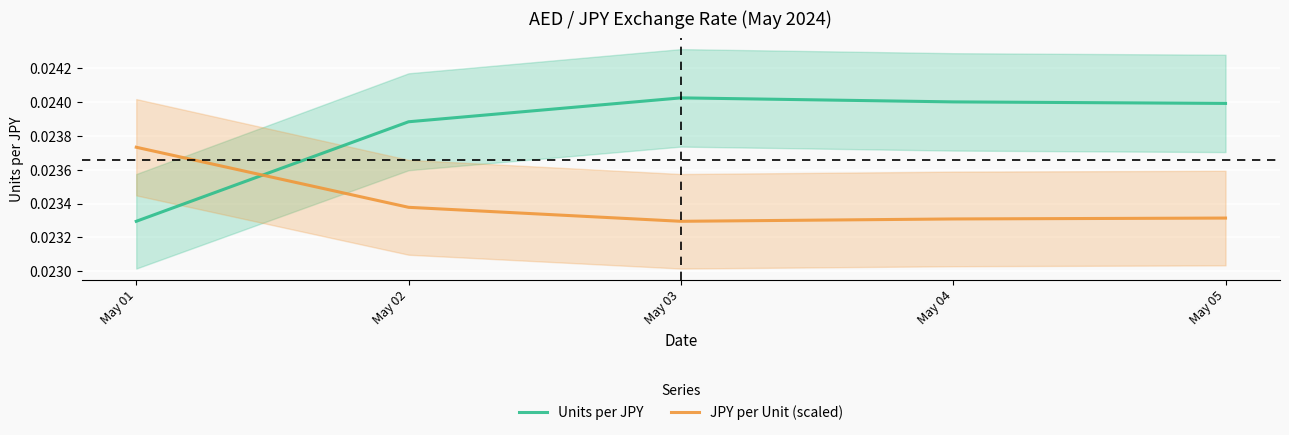

The Units per JPY series shows 0.0 at May 04. True or false?

True